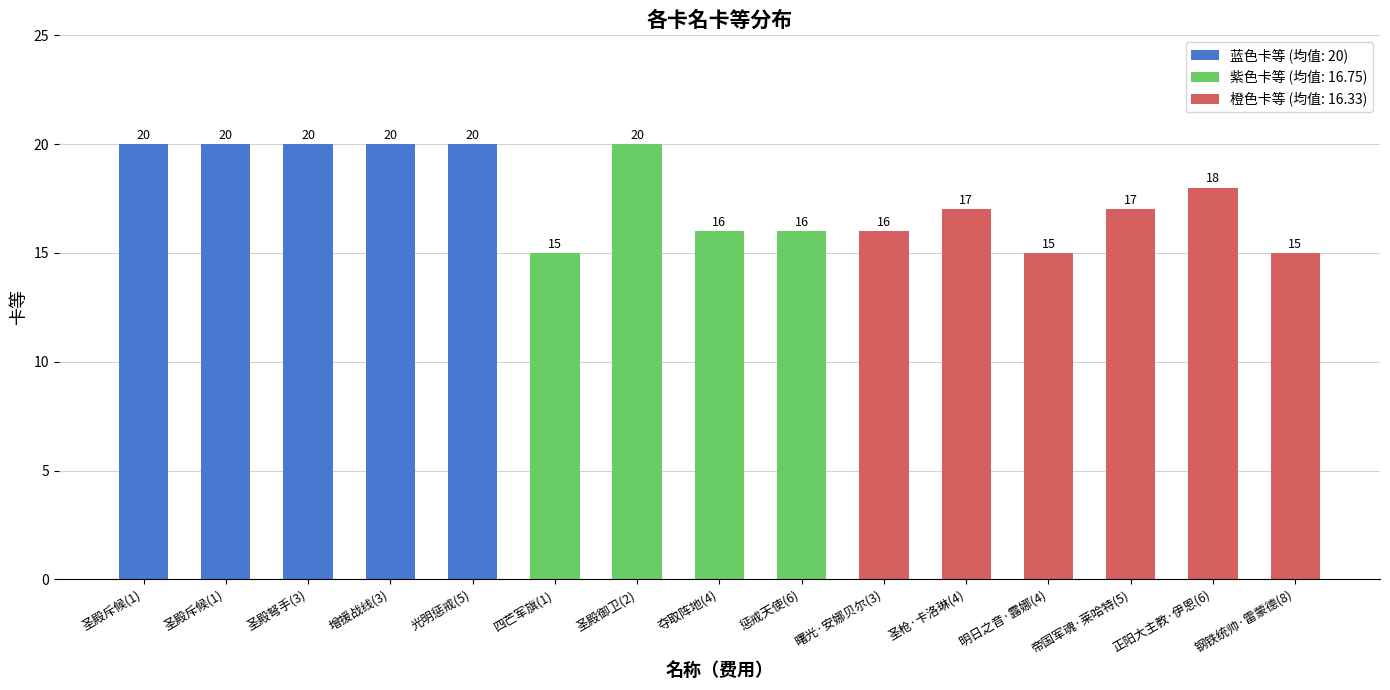

What is the change in value from 惩戒天使(6) to 正阳大主教·伊恩(6)?

+2